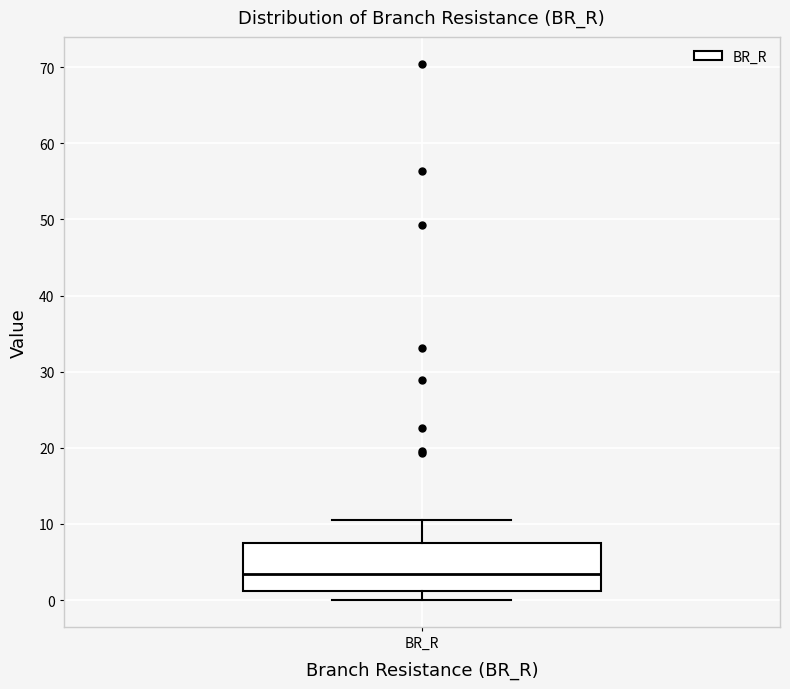

Read this box plot against the y-axis: the position of the median line, the range covered by the box, and the ends of both whiskers. The values are not printed on the chart, so give them approximately, as read against the axis.

median 3, box 1 to 8, whiskers 0 to 10